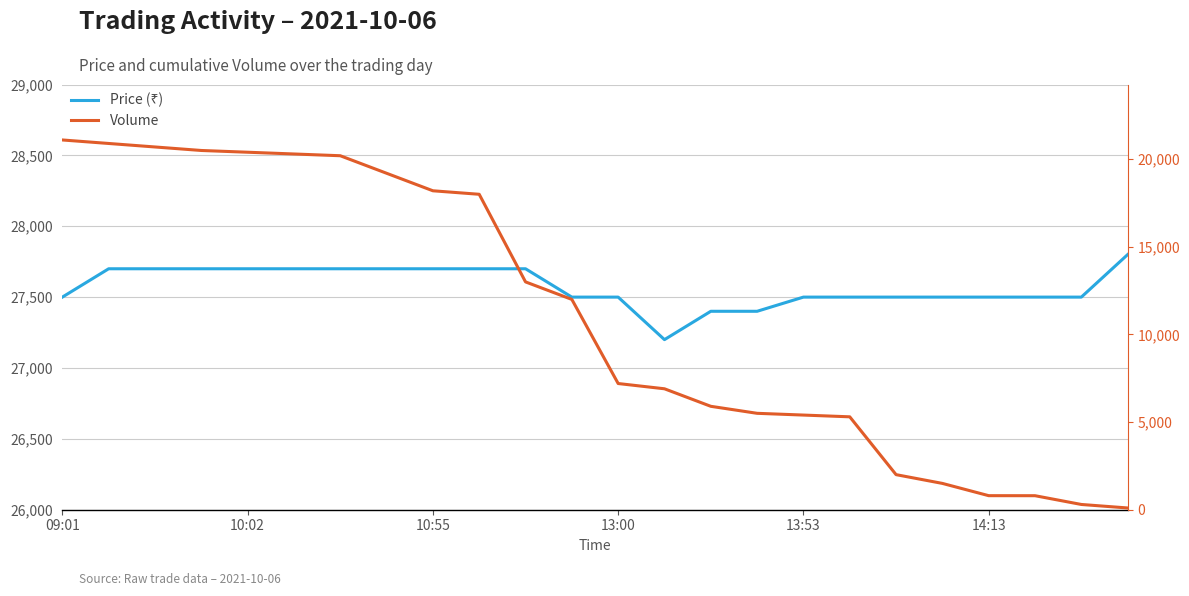

At which category does the chart reach its minimum across all series?

23